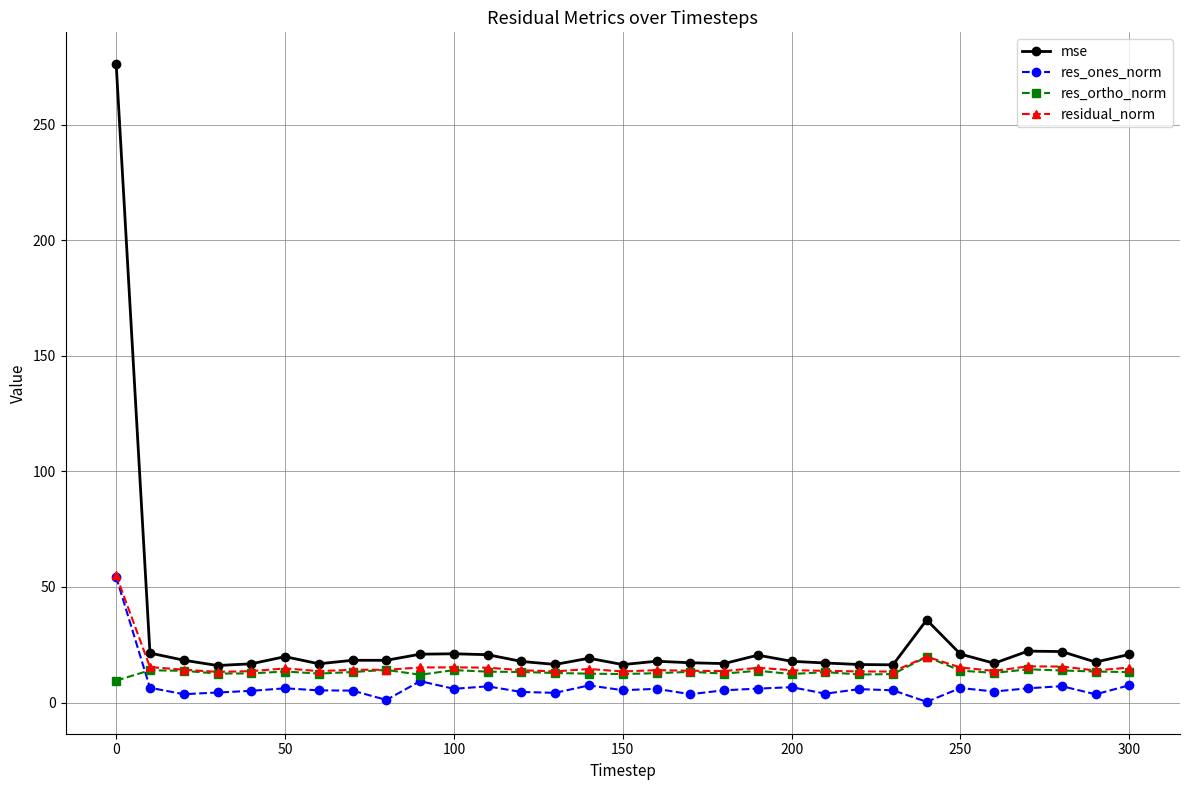

Which series has the largest range (max minus min)?

mse